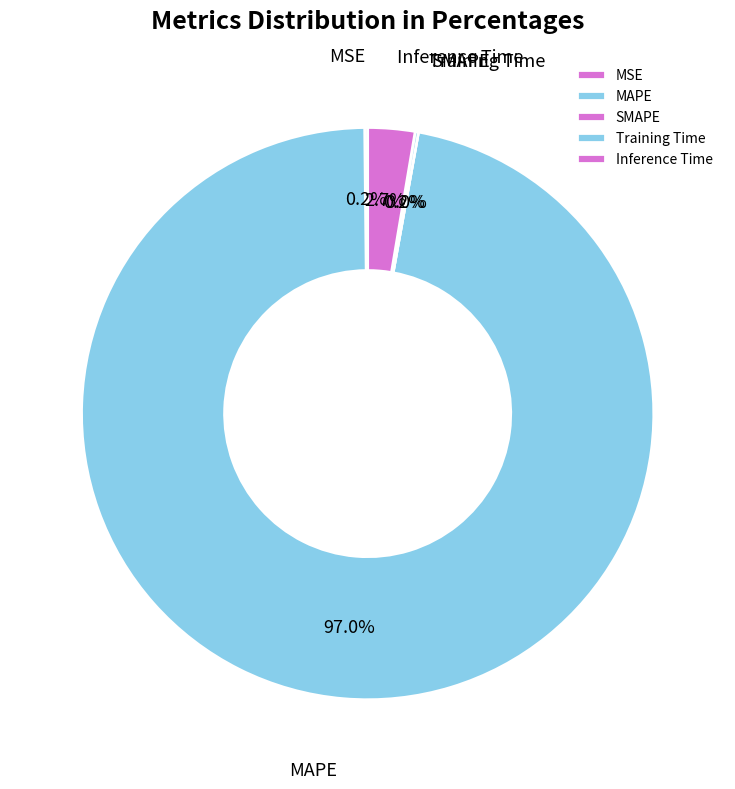

Is it true that MAPE is 99% of the pie?

False